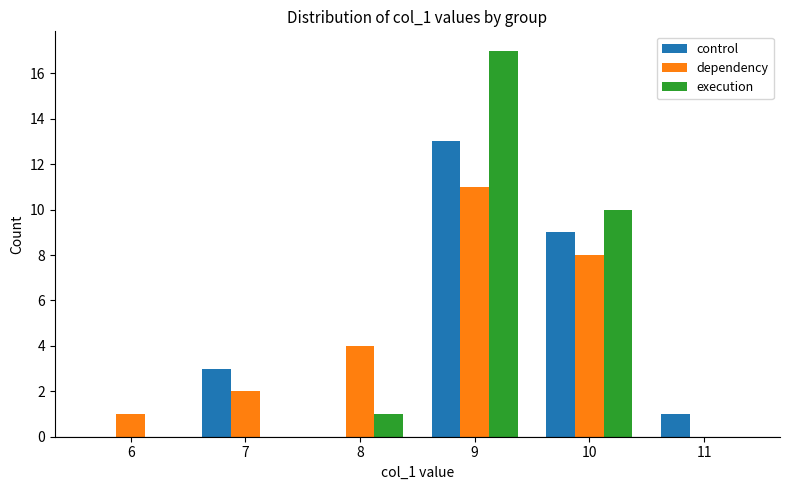

What is the sum of all execution values?

28